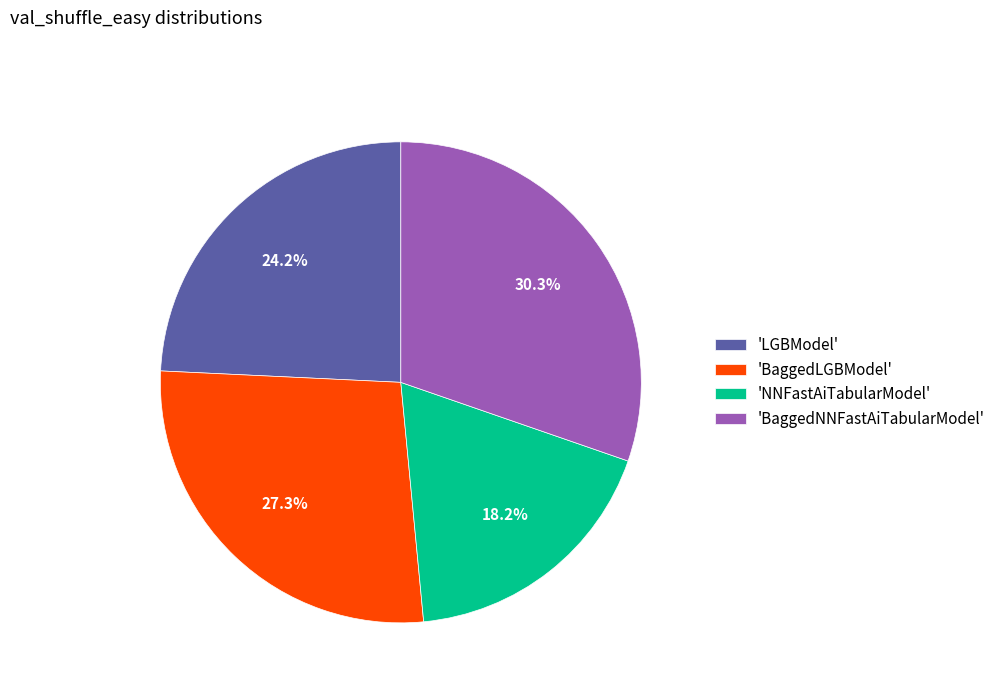

Combined, what portion of the pie is 'BaggedLGBModel' and 'BaggedNNFastAiTabularModel'?

57.6%